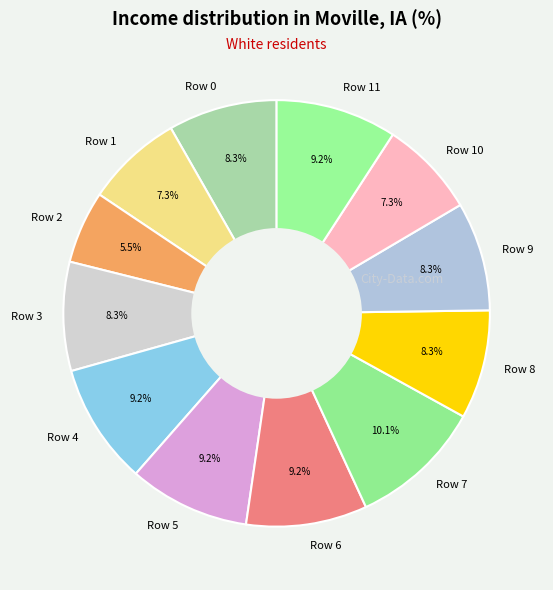

What is the largest slice in the pie chart?

Row 7